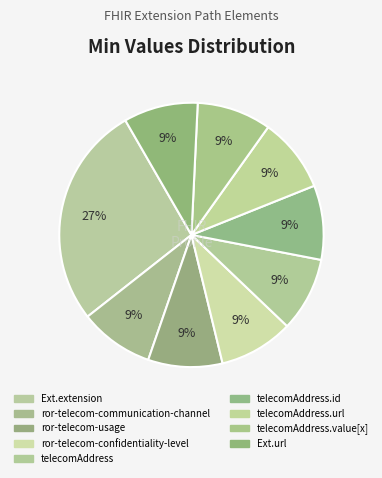

Count the number of slices in the pie.

9